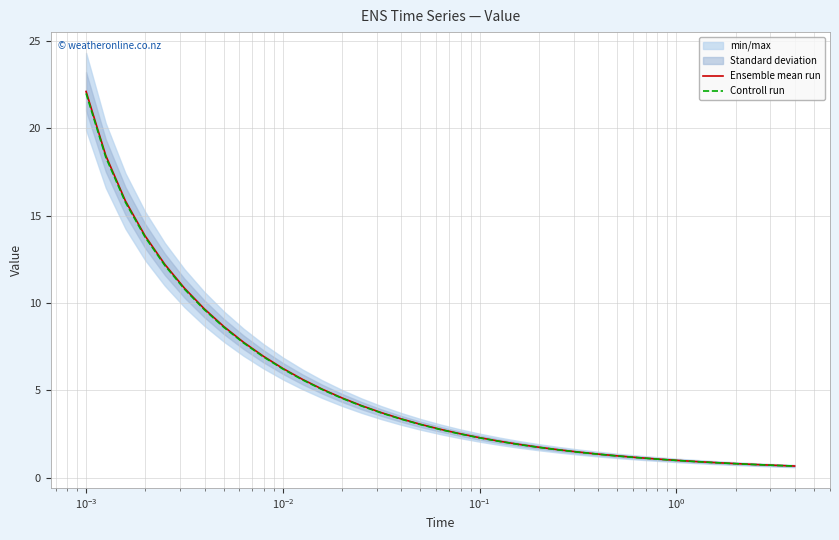

What is the maximum value for Controll run?

22.0